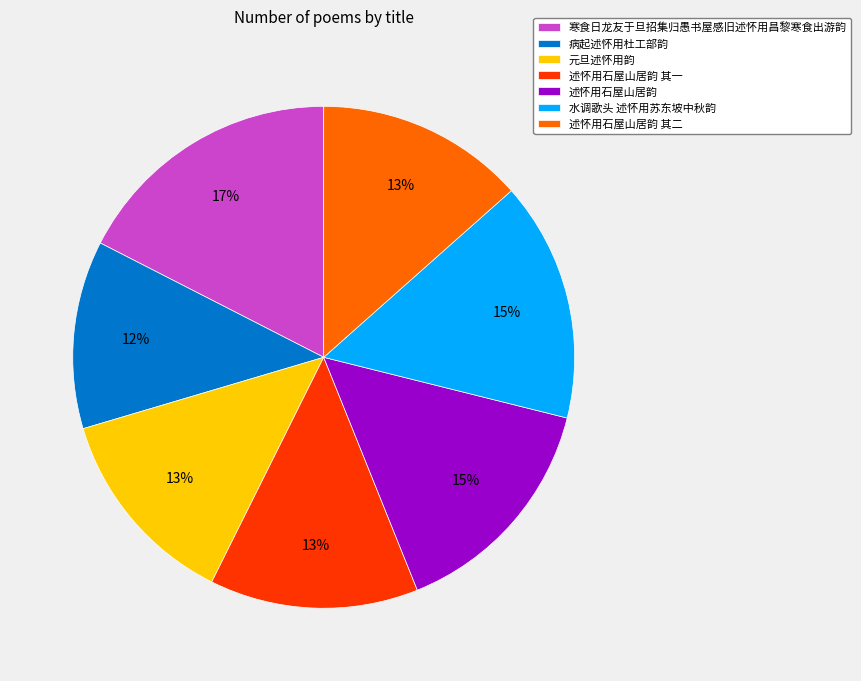

What percentage is the 述怀用石屋山居韵 其一 slice, to the nearest percent?

13%